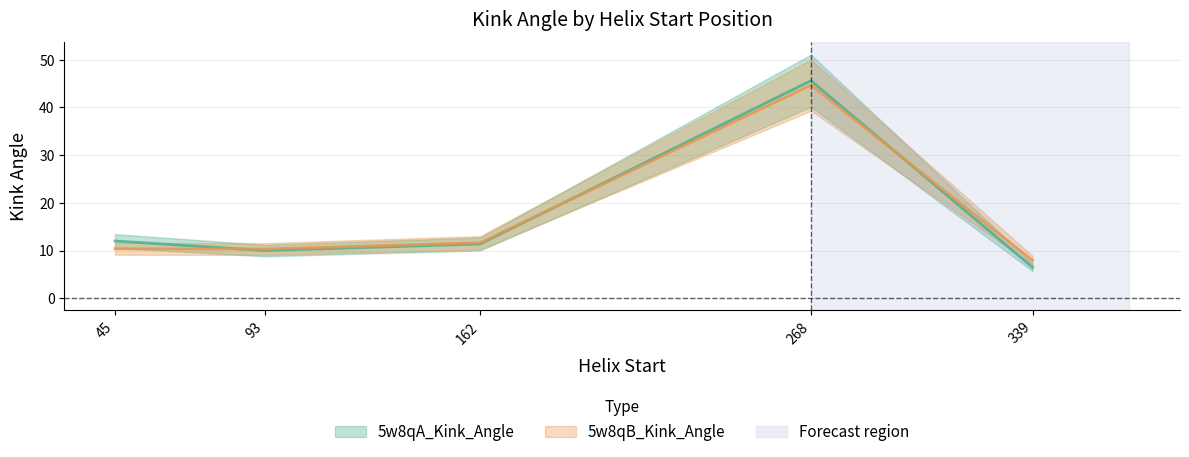

How many values in the 5w8qA_Kink_Angle series exceed 11?

3